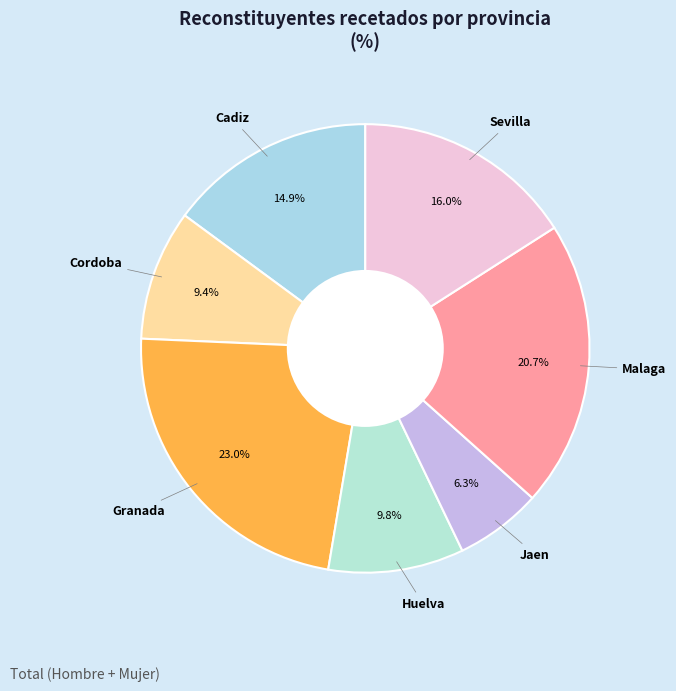

Count the number of slices in the pie.

7